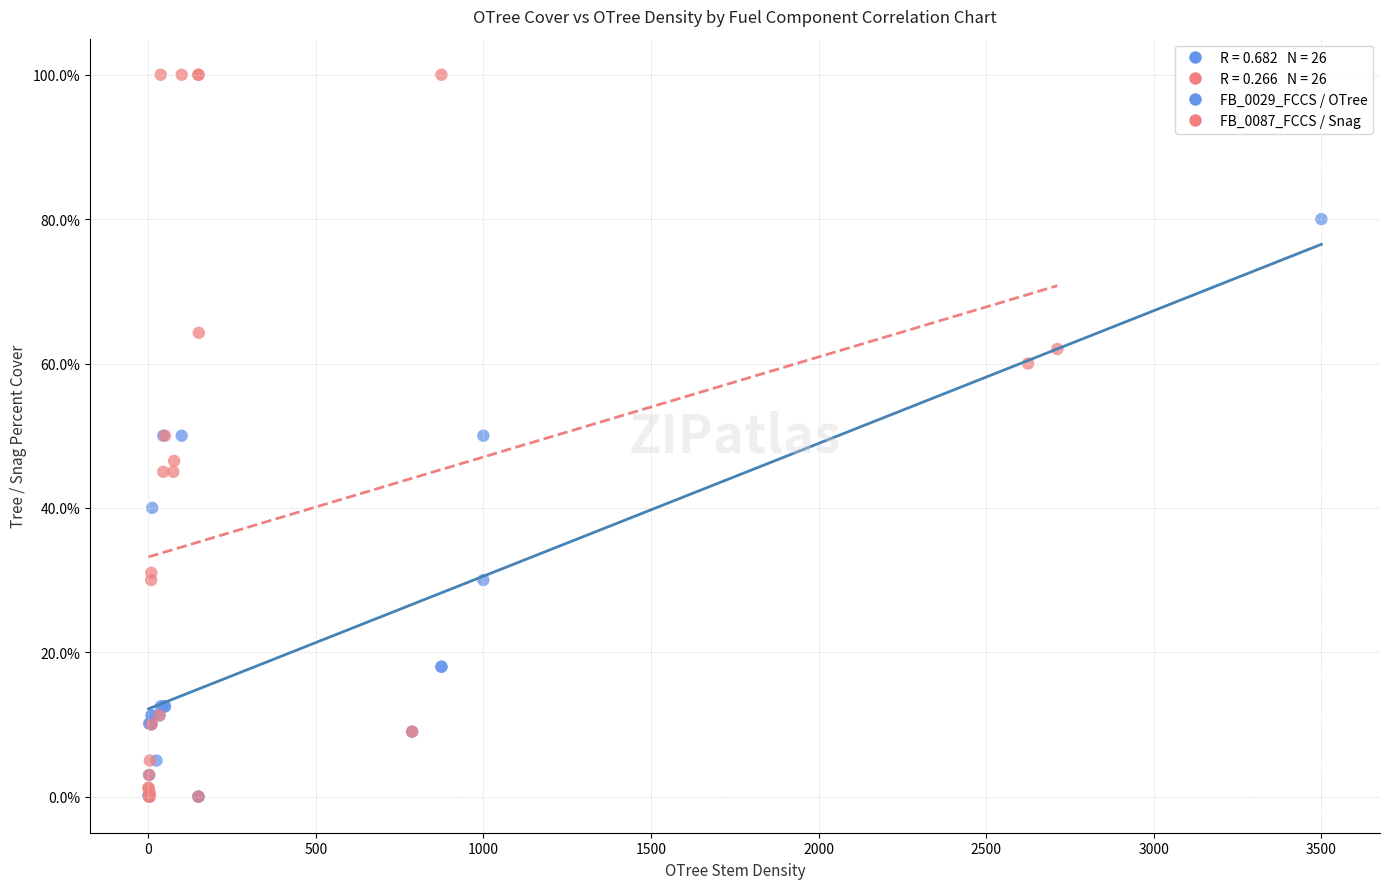

Which series has the widest spread of Y values?

FB_0087_FCCS / Snag